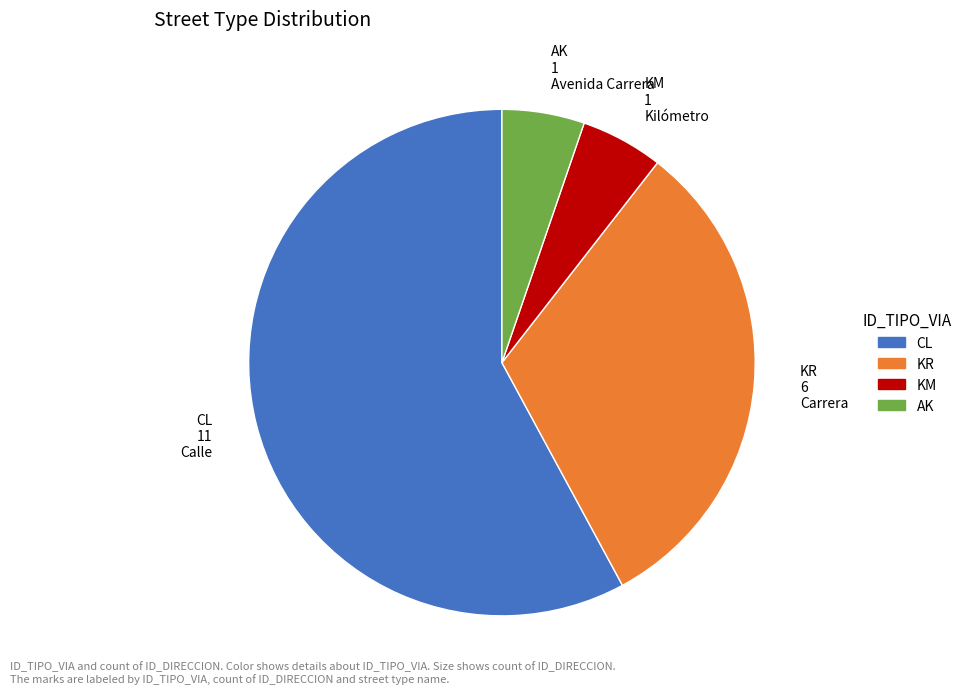

True or false: KM accounts for 1% of the total.

False